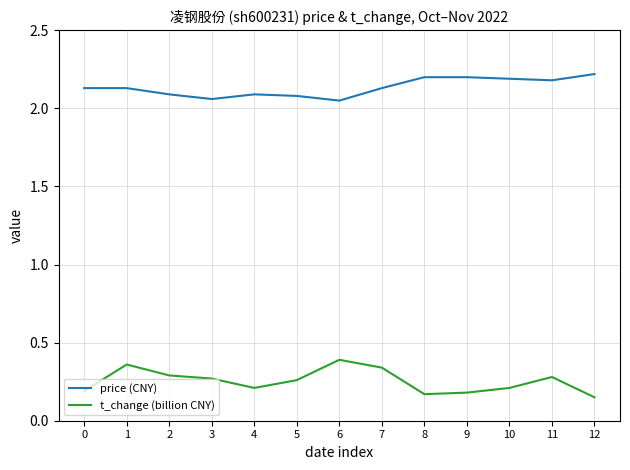

Between 3 and 10, which series saw the biggest shift?

price (CNY)